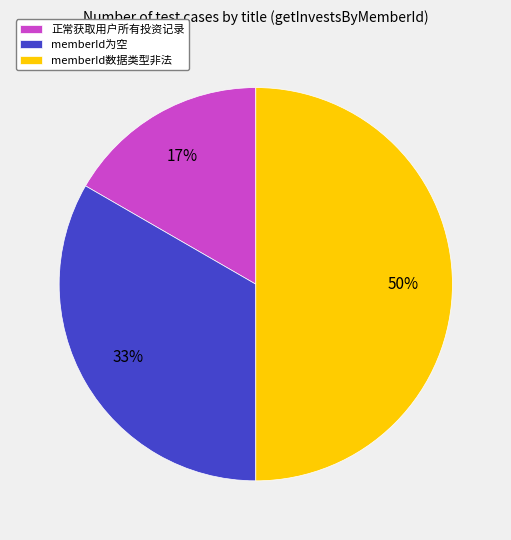

To the nearest percent, what portion does 正常获取用户所有投资记录 represent?

17%